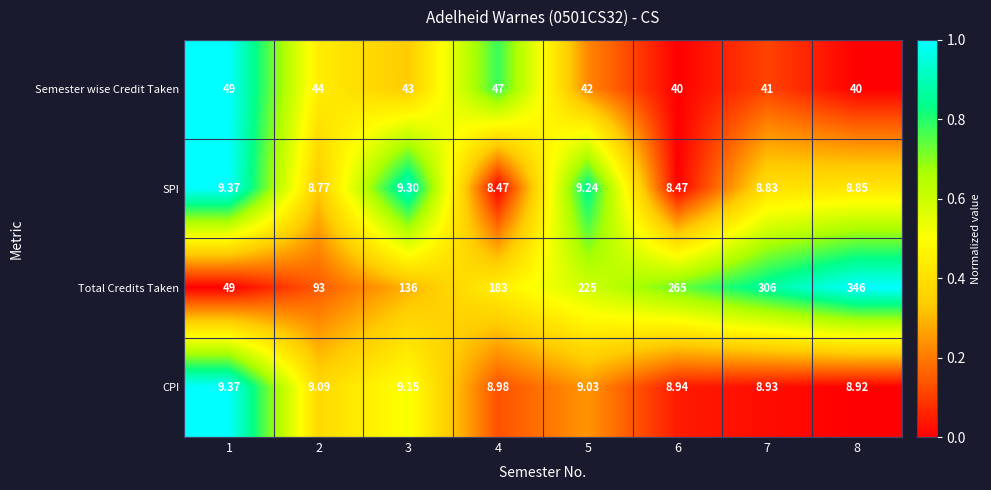

Is the value of Semester wise Credit Taken at 8 greater than the value of CPI at 1?

Yes